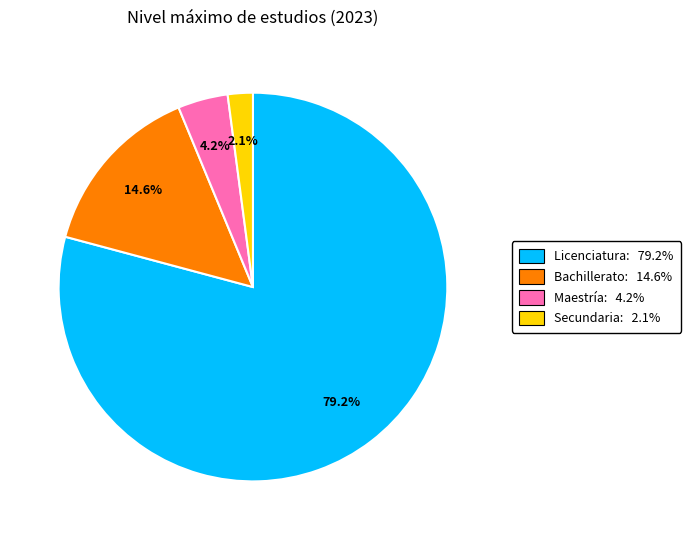

How many segments does this pie chart have?

4